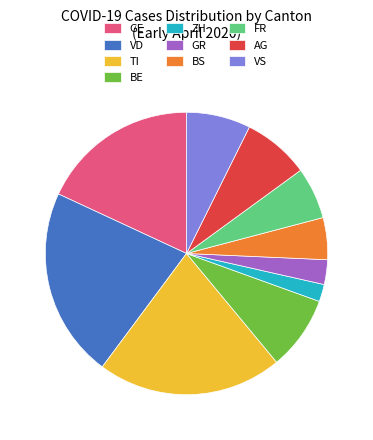

Which slice is the largest?

VD